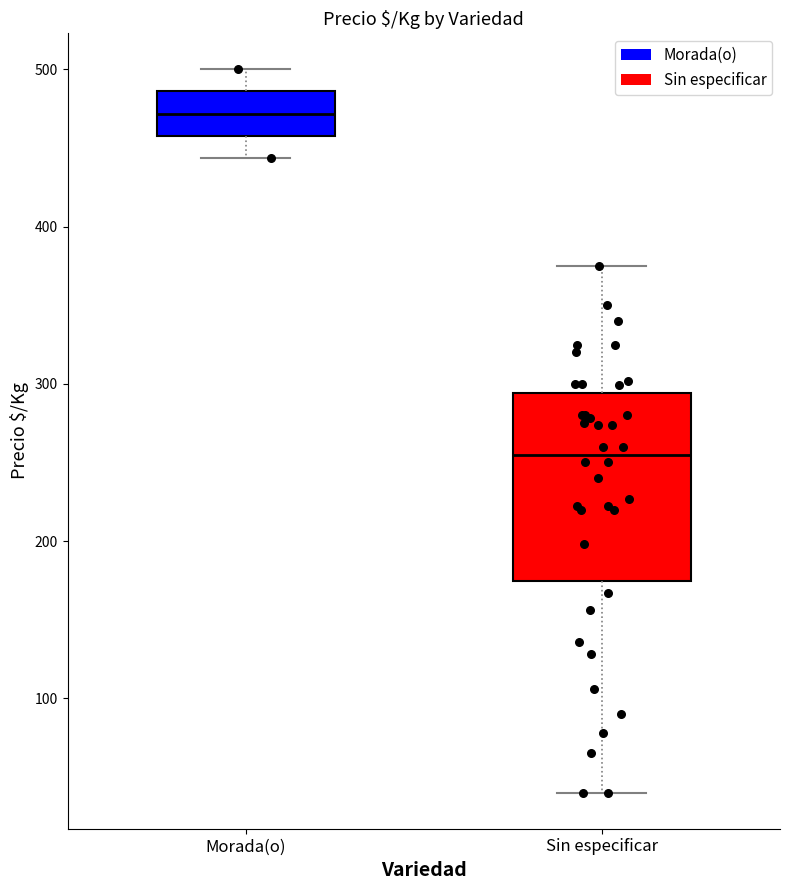

Reading left to right, read every box against the y-axis: the position of its median line, the range the box covers, and the ends of its whiskers. The values are not printed on the chart, so give them approximately, as read against the axis.

Morada(o): median 470, box 460 to 490, whiskers 440 to 500
Sin especificar: median 260, box 170 to 290, whiskers 40 to 380